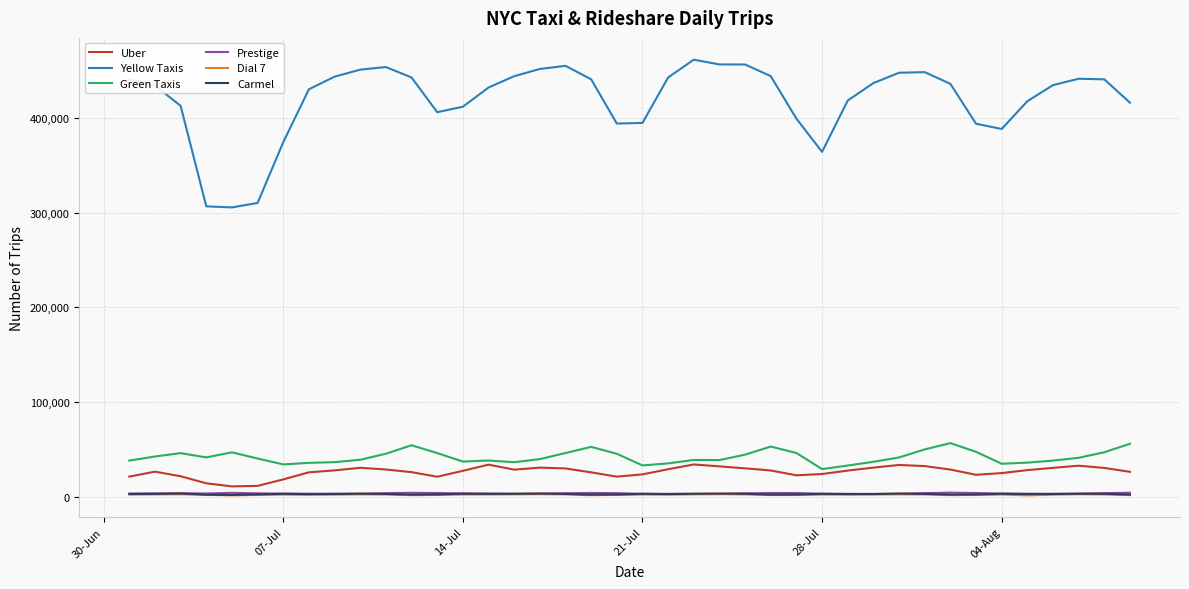

In Green Taxis, how many points are higher than both neighbors (excluding endpoints)?

8